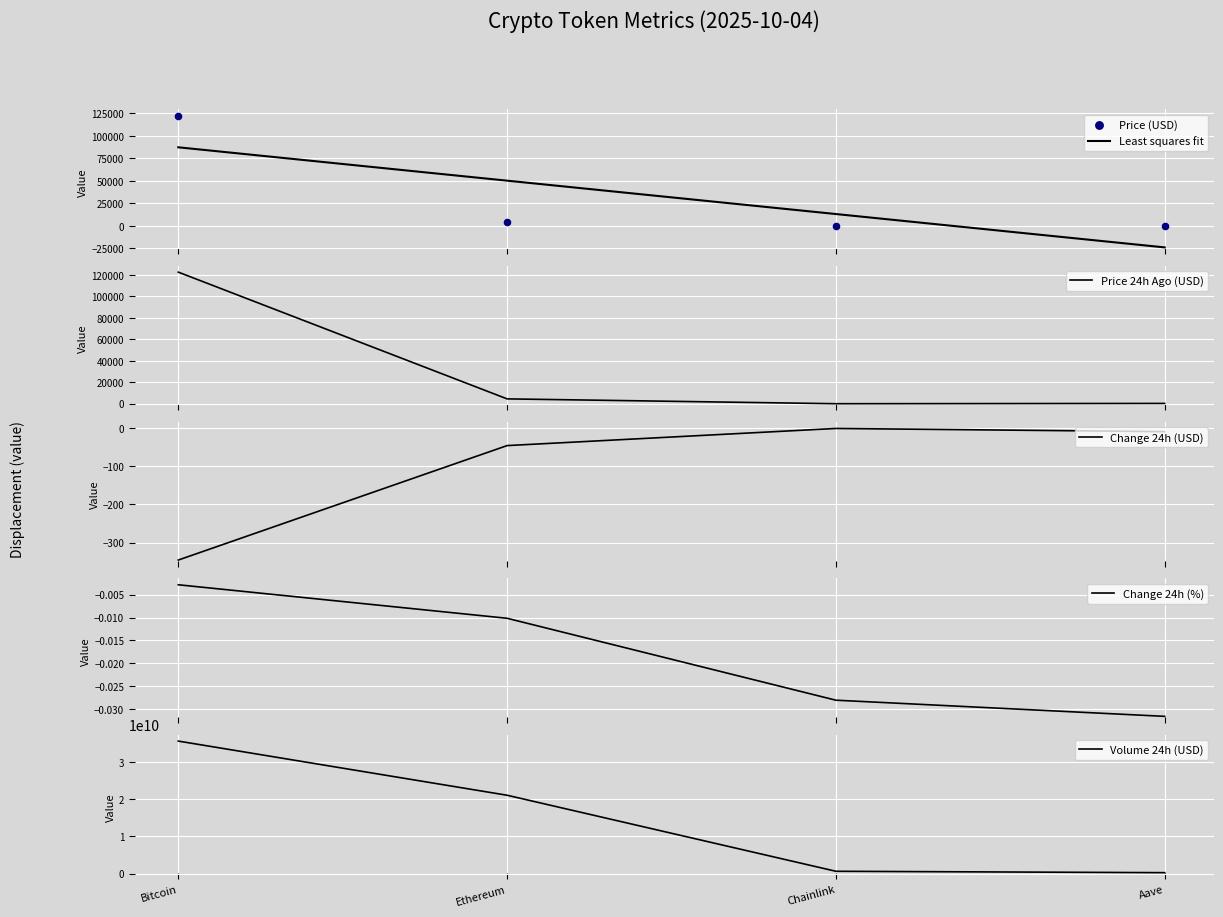

At how many categories does at least one series exceed 10602585299?

2